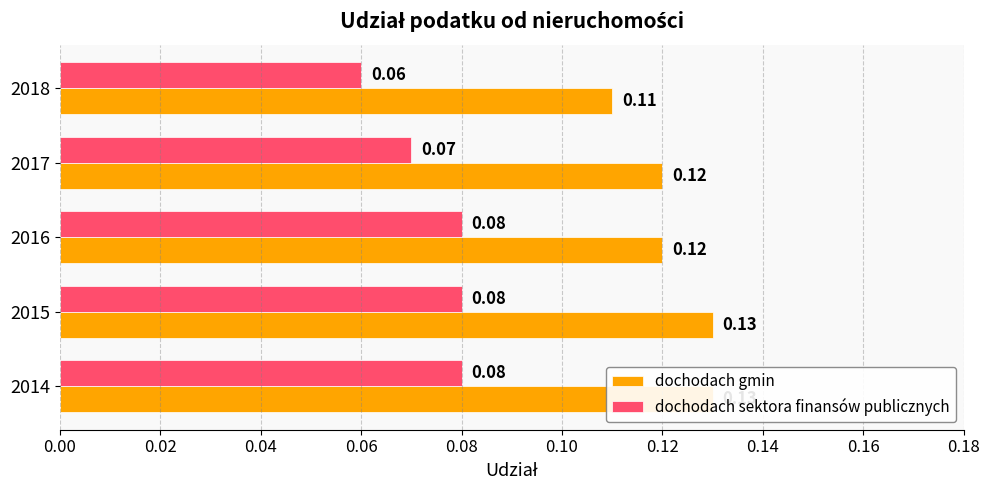

The dochodach gmin series shows 0.0 at 2016. True or false?

False